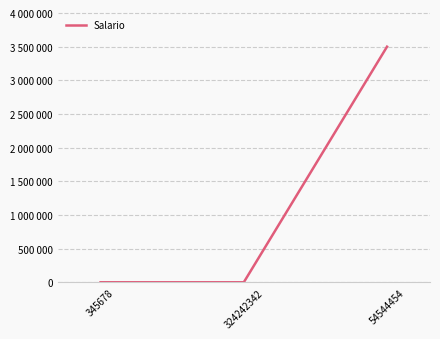

Is this an area chart (filled region under the line)?

No